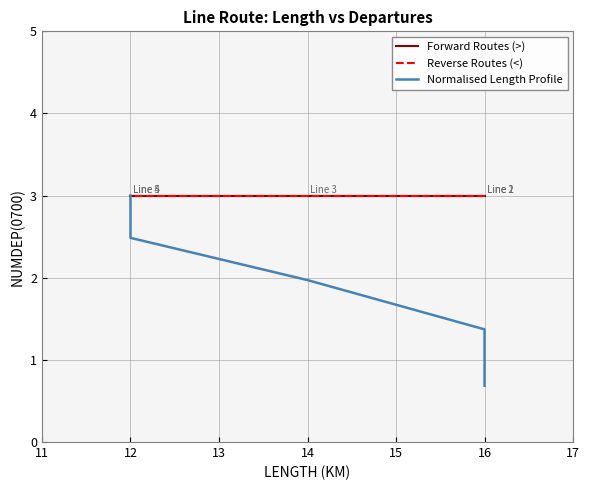

True or false: Normalised Length Profile and Reverse Routes (<) cross at least once.

False